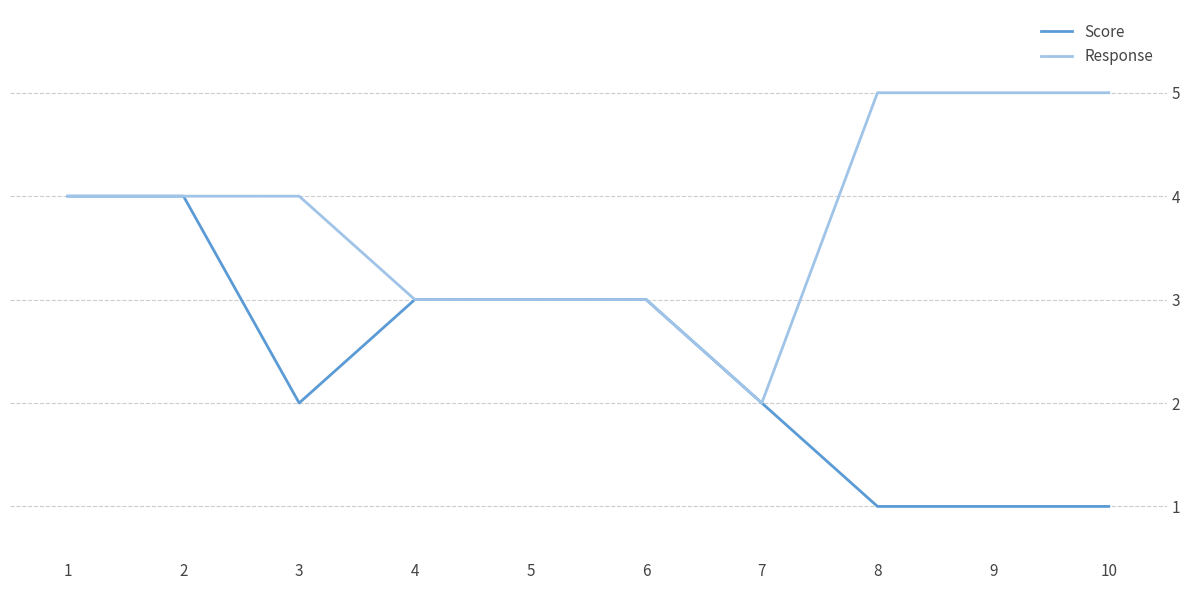

What is the difference between the highest and lowest values at 9?

4